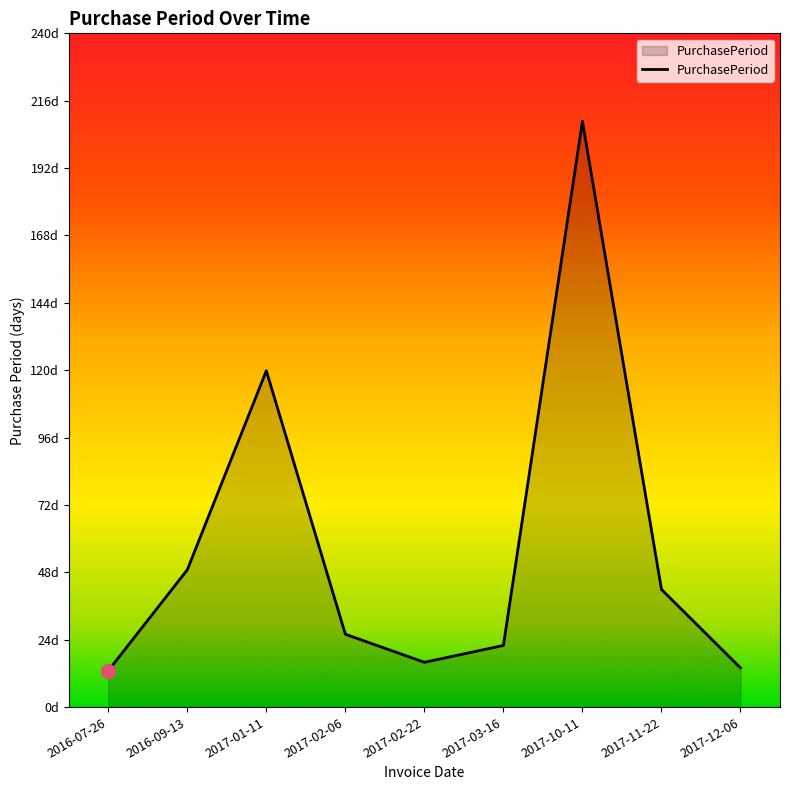

Where does the data first go above 26?

2016-09-13